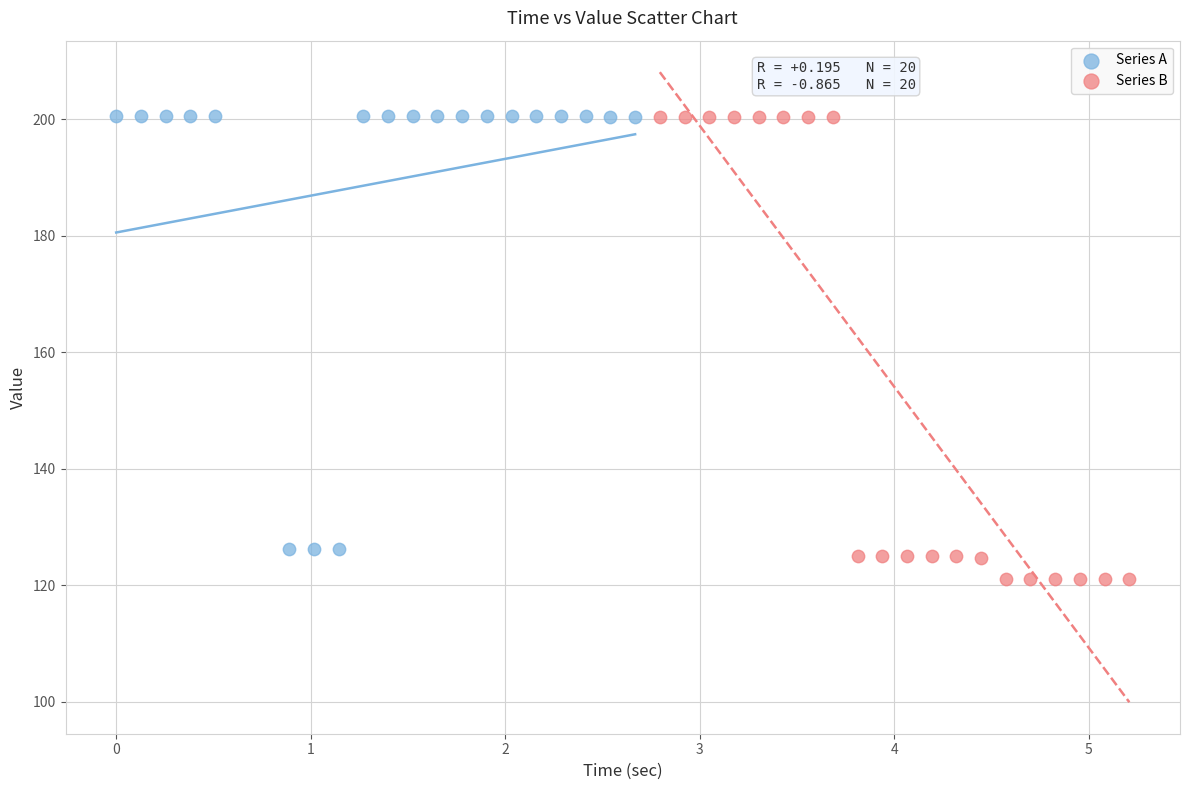

What are all the series names shown in the legend?

Series A, Series B